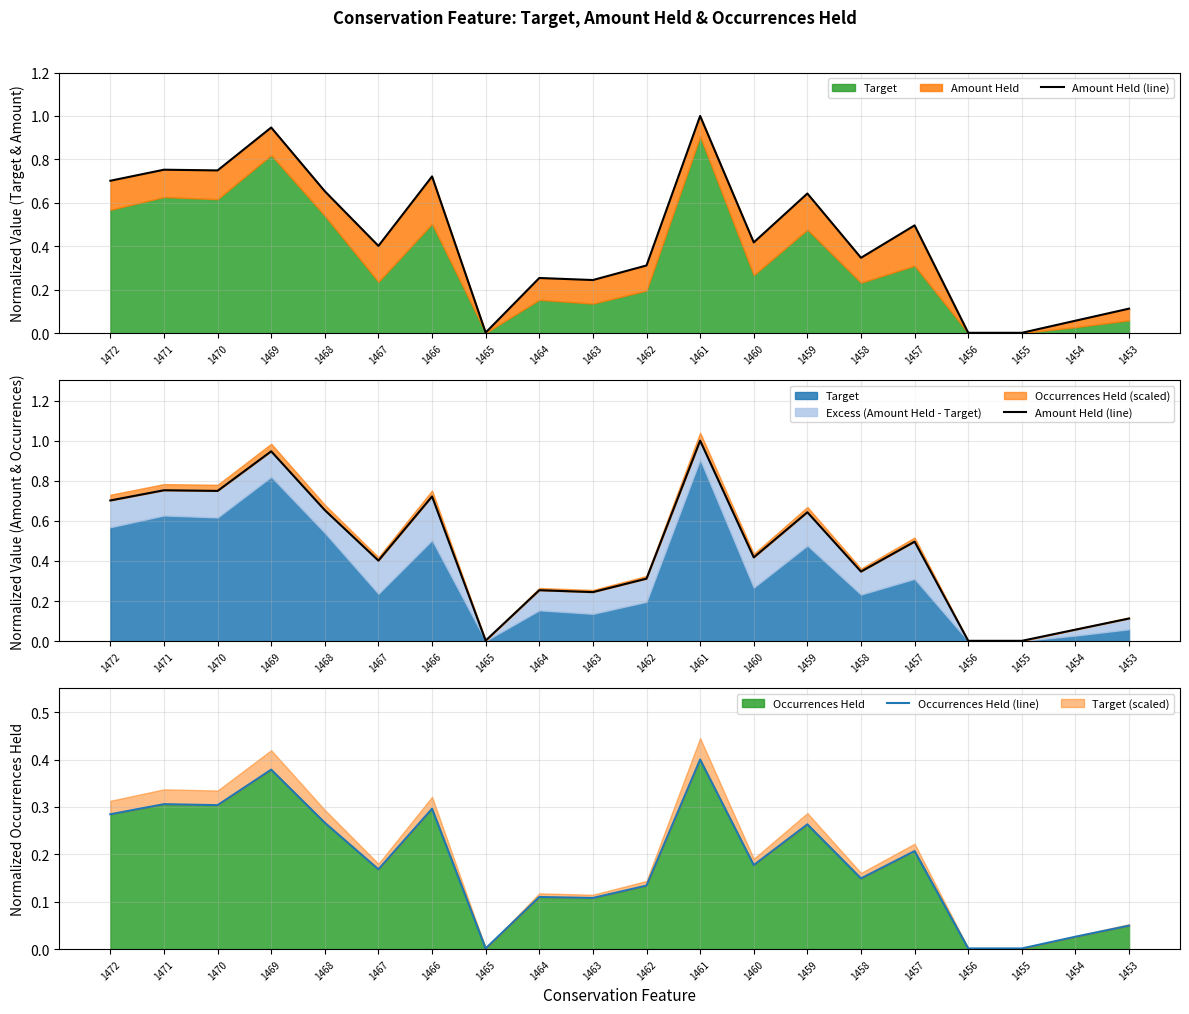

What is the difference between the Occurrences Held (line) values at 1467 and 1453?

0.1